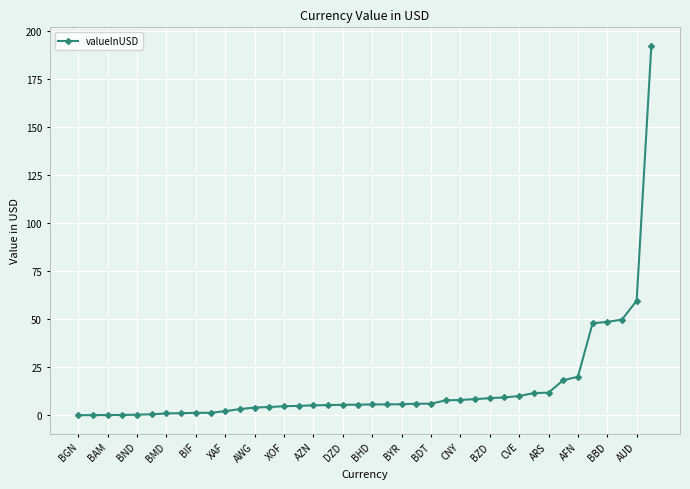

What is the maximum value shown in the chart?

192.2